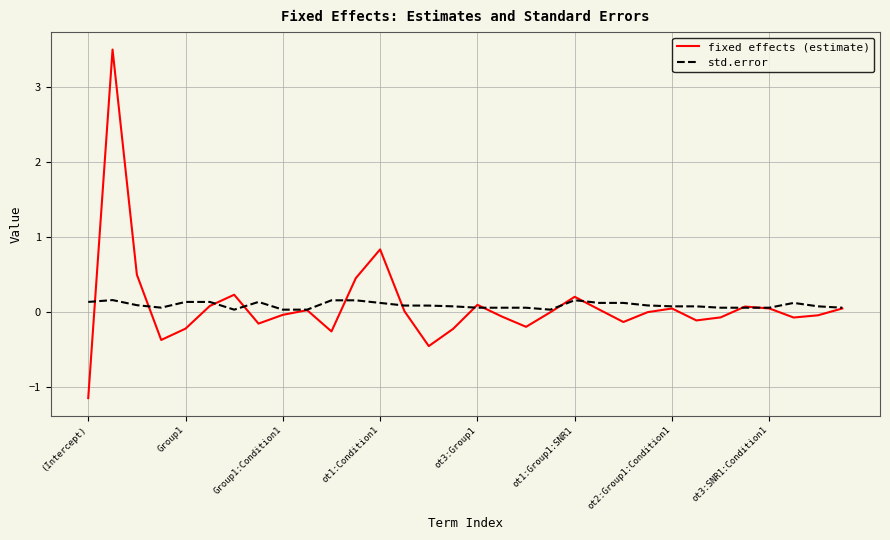

List the series in order of their peak value, highest first.

fixed effects (estimate), std.error